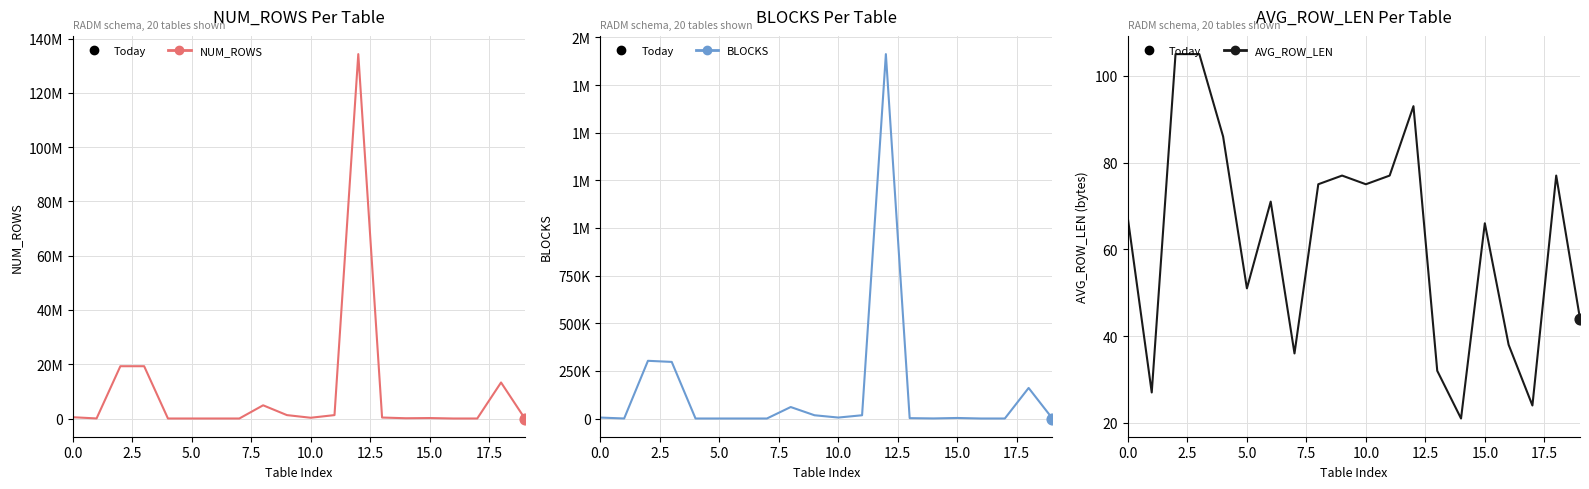

At how many categories does at least one series exceed 91531176?

1